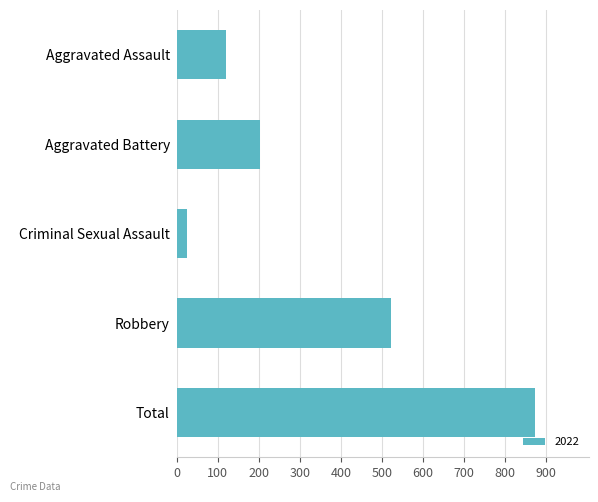

The chart shows a value of 53 at Aggravated Battery. True or false?

False